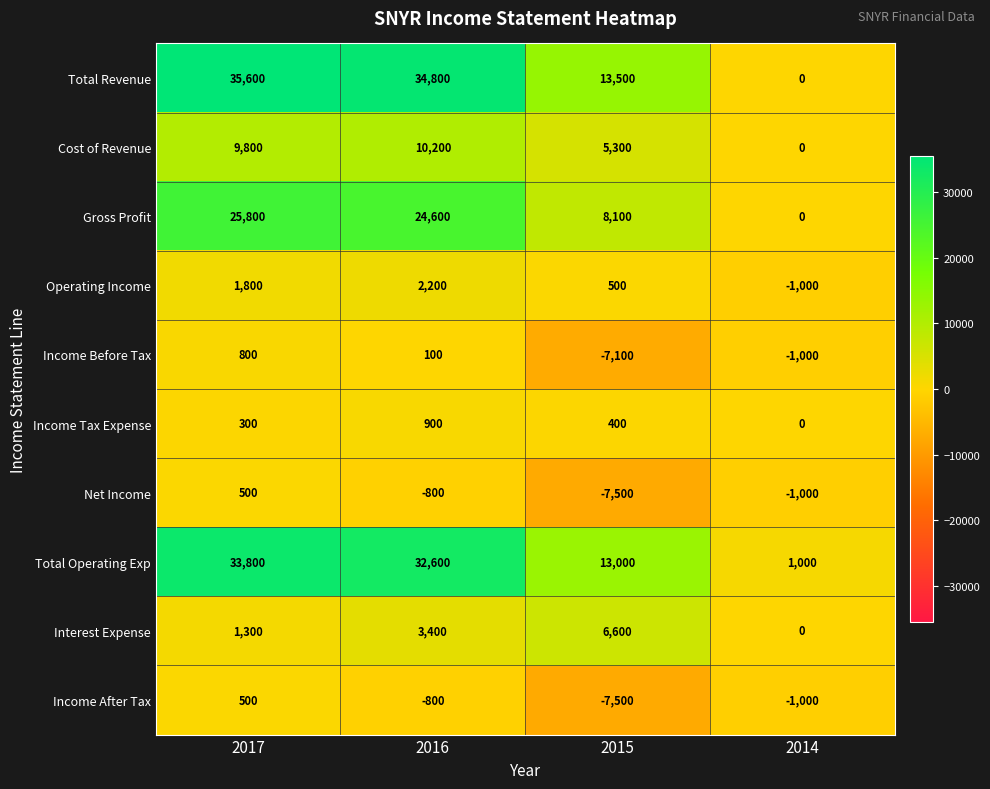

True or false: Cost of Revenue has a value of 9800 at 2017.

True